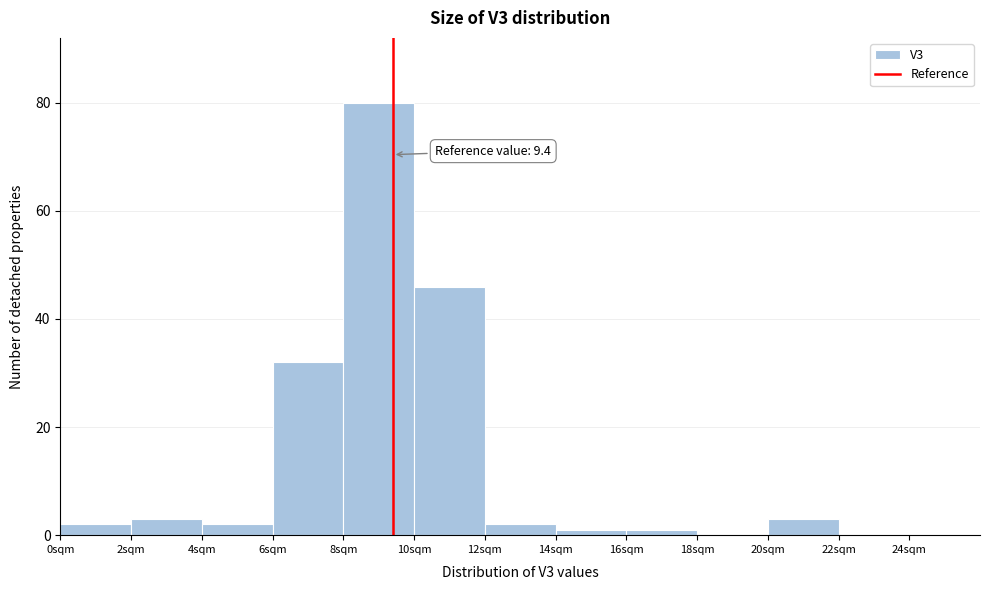

Which range on the x-axis has the tallest bar?

8 to 10